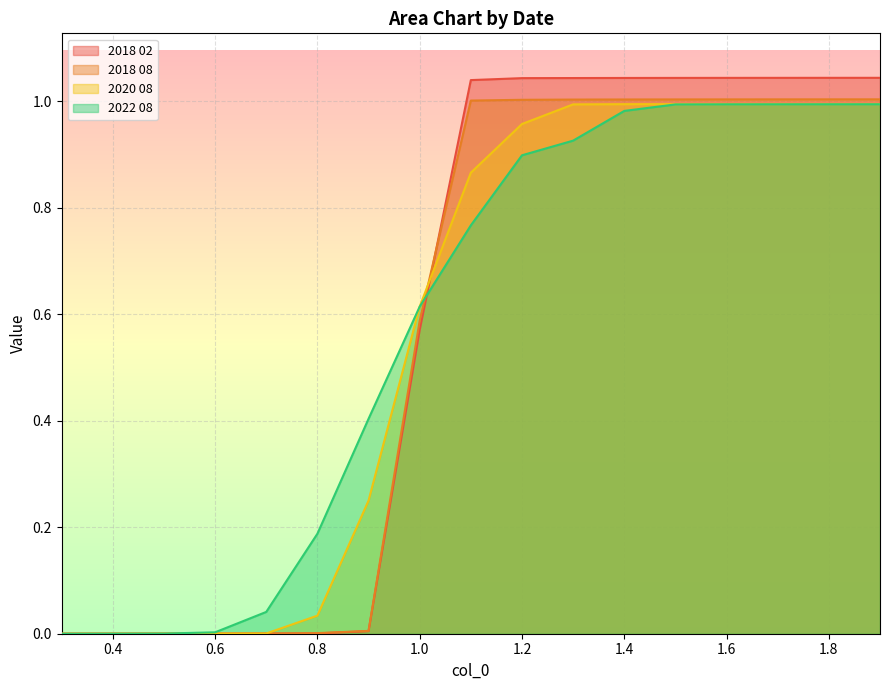

Is it true that 2018 08 equals 0.0 at 0.6?

False